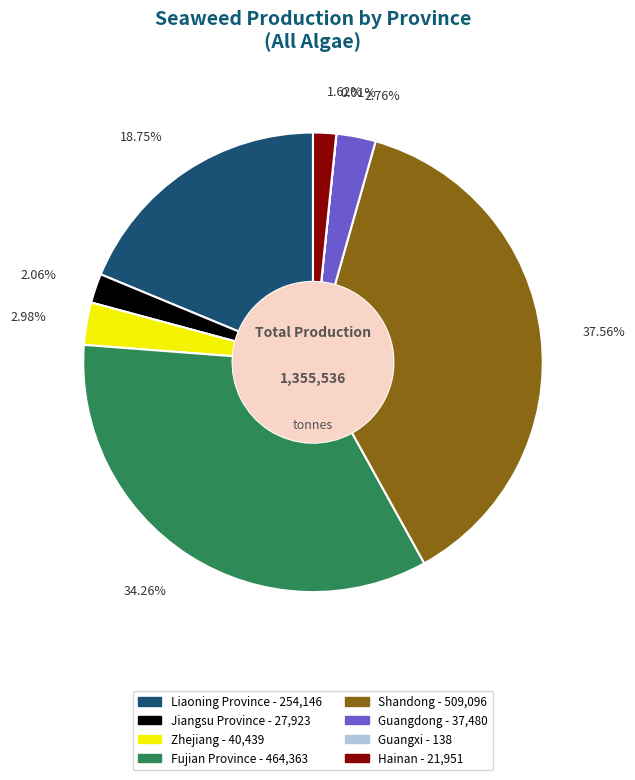

To the nearest percent, what is the average slice percentage?

12%